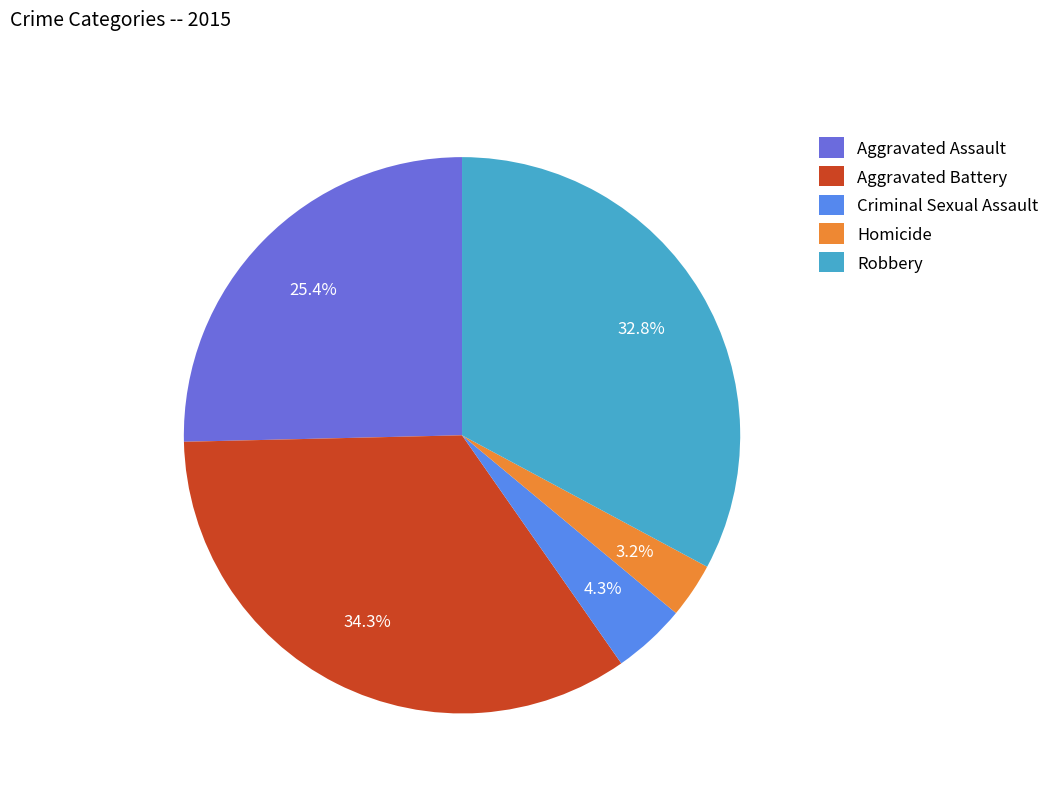

Do Robbery and Aggravated Assault together represent more than half of the pie?

Yes